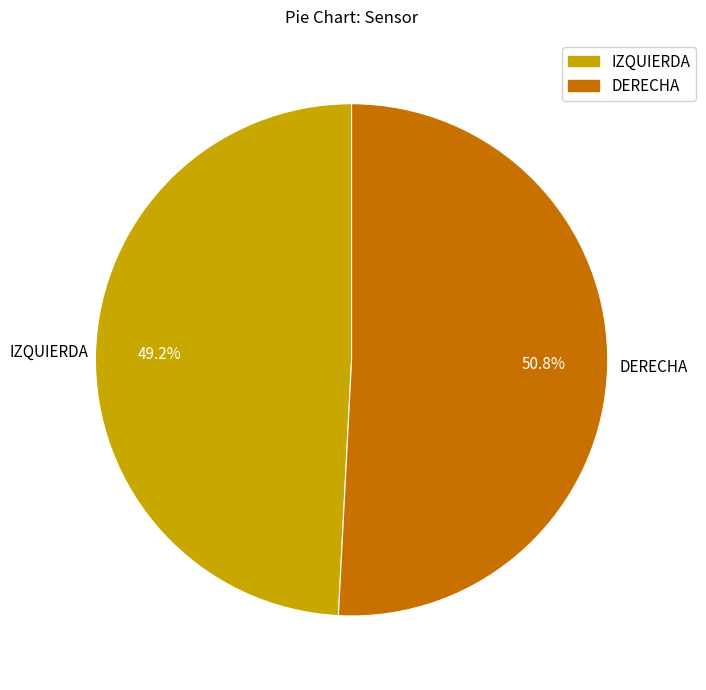

What is the total percentage of IZQUIERDA and DERECHA?

100.0%